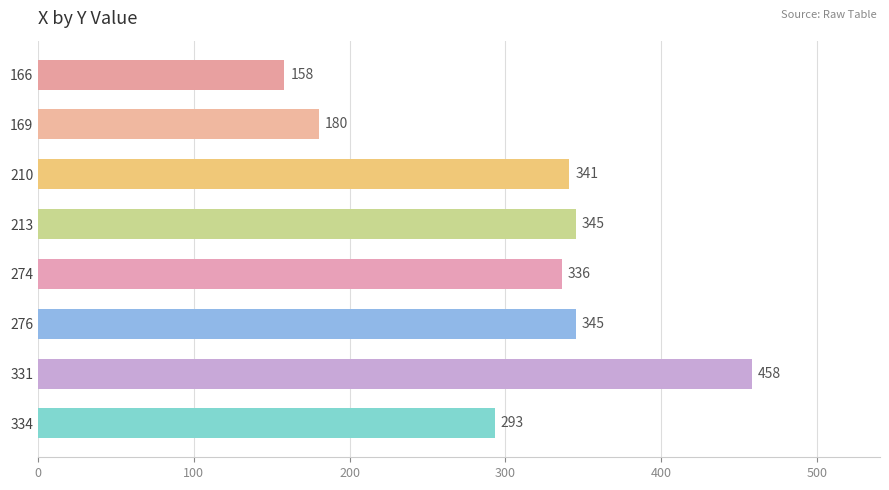

Read the value at 334.

293